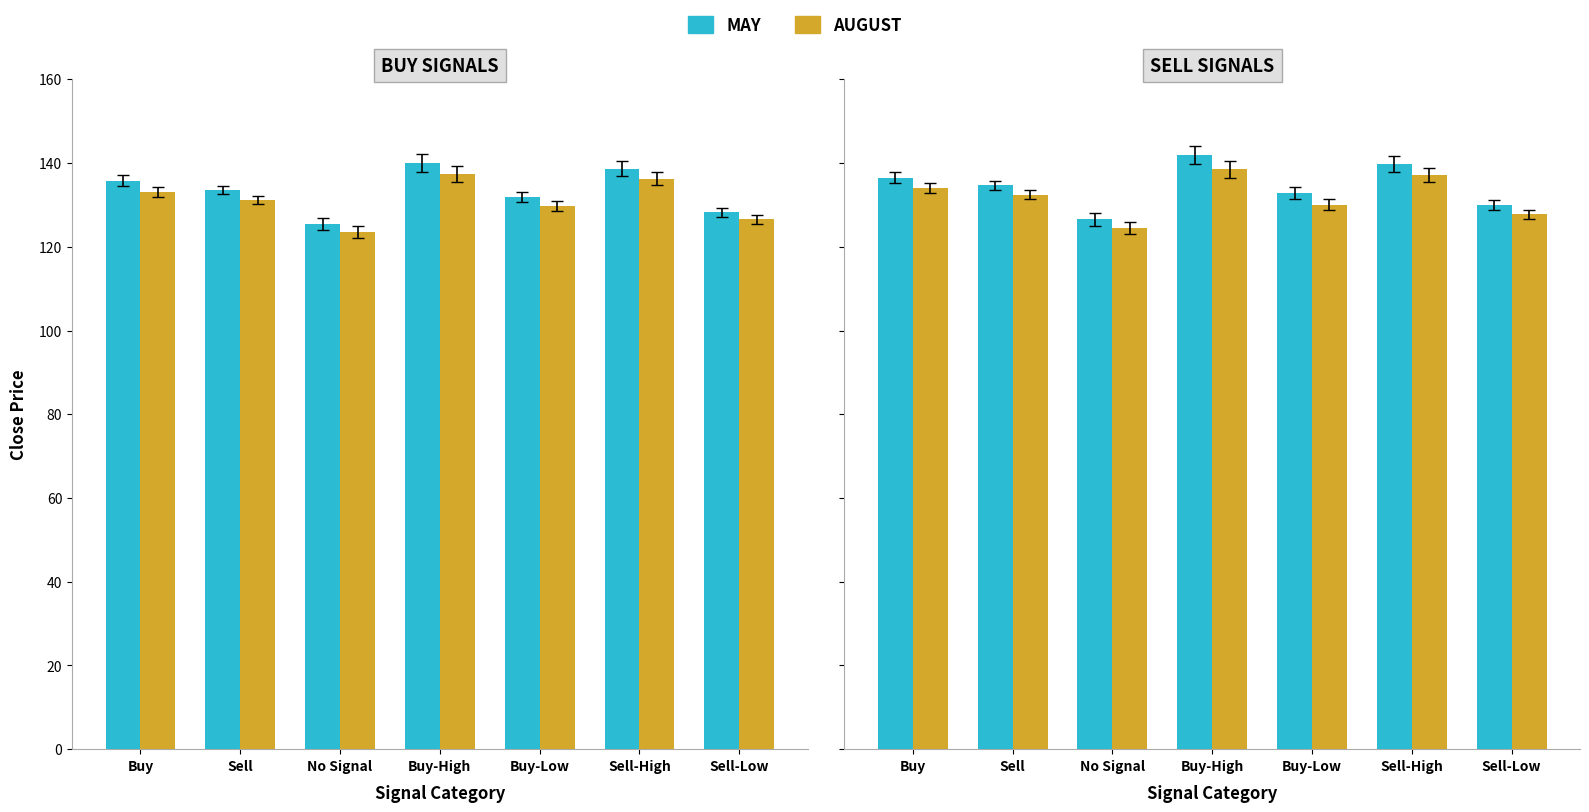

What is the label of the 6th bar from the left?

Sell-High